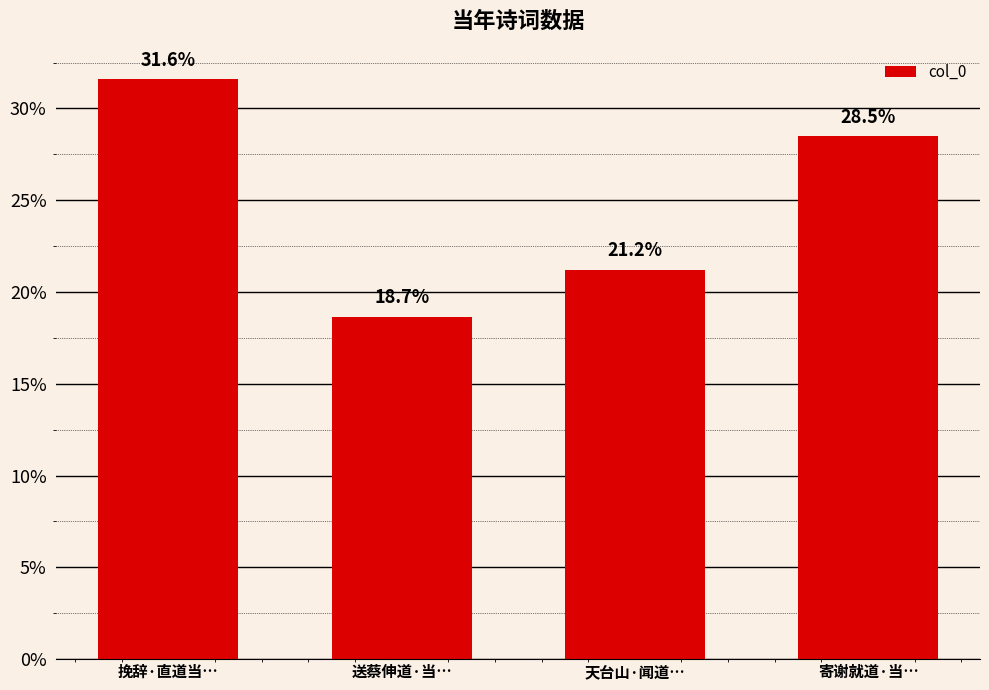

What is the change in value from 送蔡伸道·当… to 天台山·闻道…?

+2.6